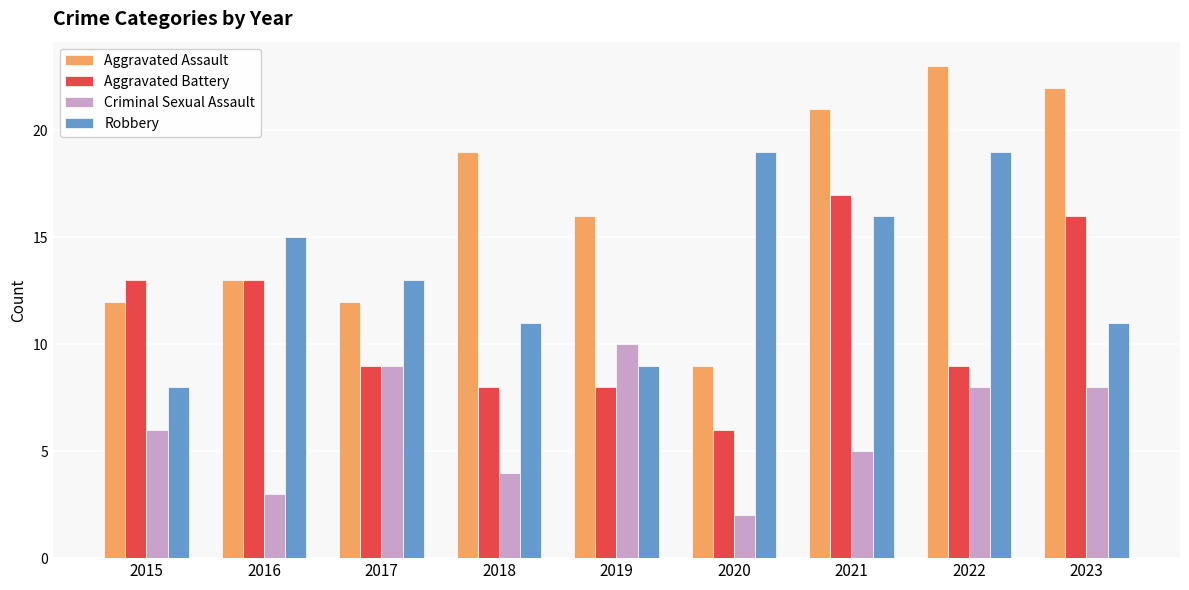

Is the value of Criminal Sexual Assault at 2023 greater than the value of Robbery at 2021?

No